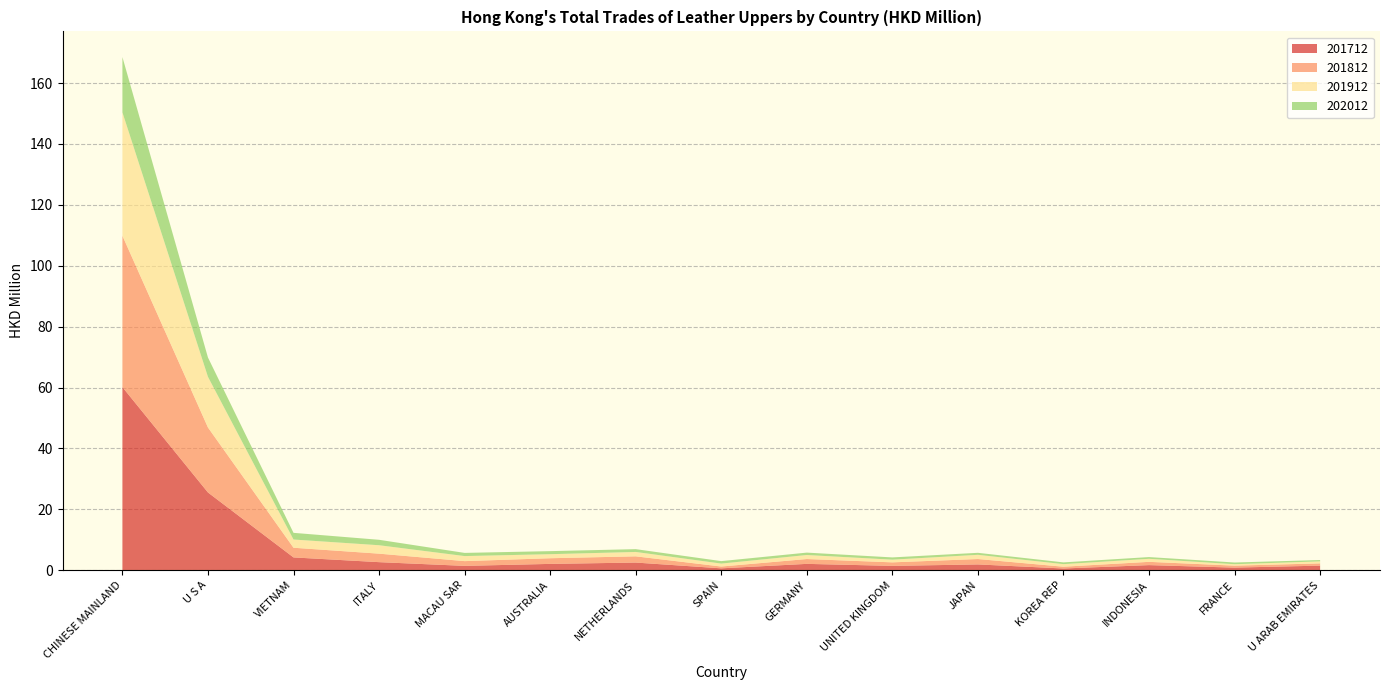

Reading left to right, what are all the values shown in this chart?

201712: 60.1	25.5	4.2	2.6	1.4	2.1	2.5	0.6	2.1	1.4	1.9	0.6	1.7	0.9	1.5
201812: 49.7	21.3	3.2	2.8	1.6	1.9	2.0	0.6	1.6	1.2	1.8	0.6	1.1	0.6	0.7
201912: 40.5	16.6	2.7	2.8	1.7	1.3	1.4	1.0	1.3	0.9	1.4	0.8	1.0	0.5	0.7
202012: 18.2	6.4	2.2	1.8	1.0	1.0	0.9	0.8	0.8	0.7	0.7	0.6	0.6	0.6	0.4